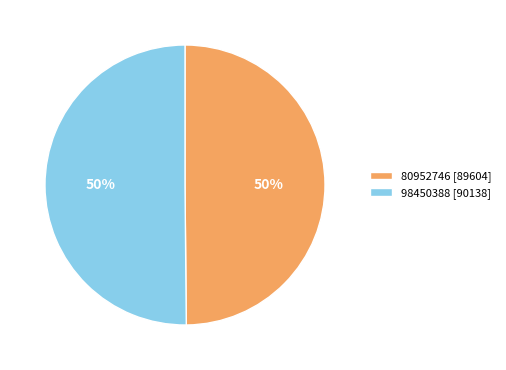

What percentage is the 98450388 [90138] slice, to the nearest percent?

50%